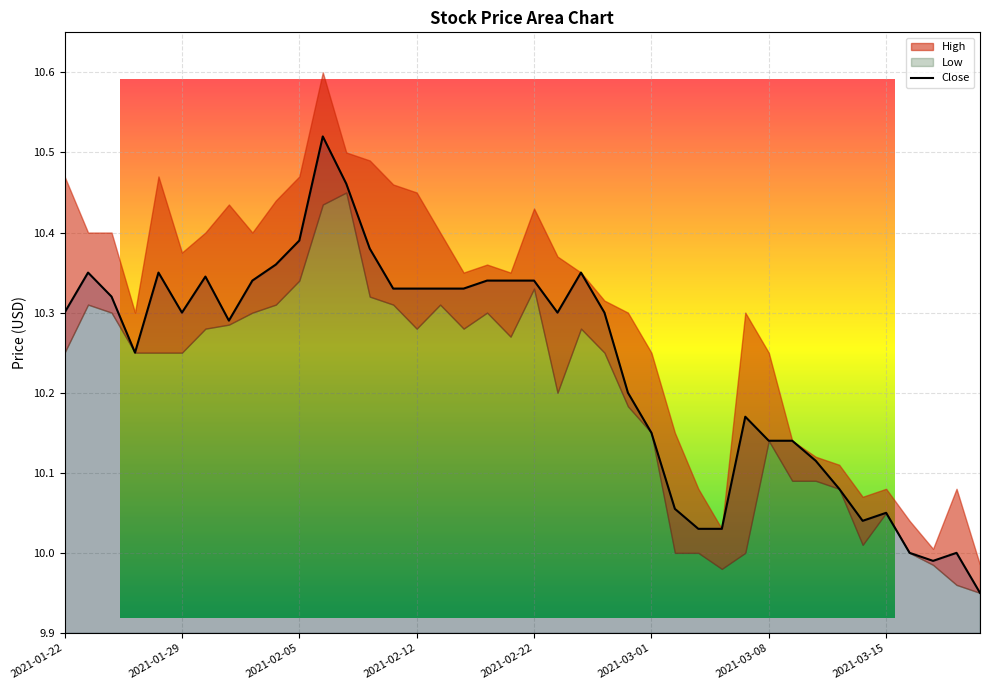

How many data points are above 10?

36